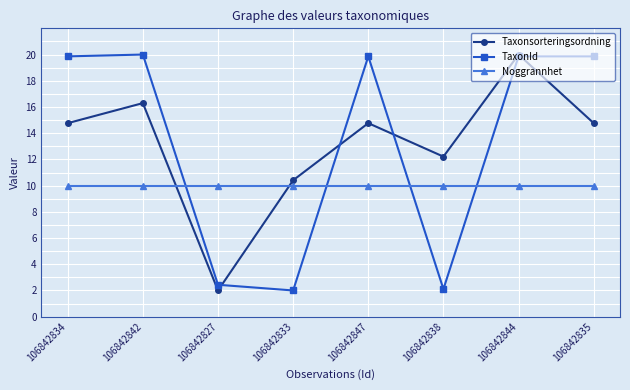

True or false: Taxonsorteringsordning has more than 1 points higher than both neighbors.

True